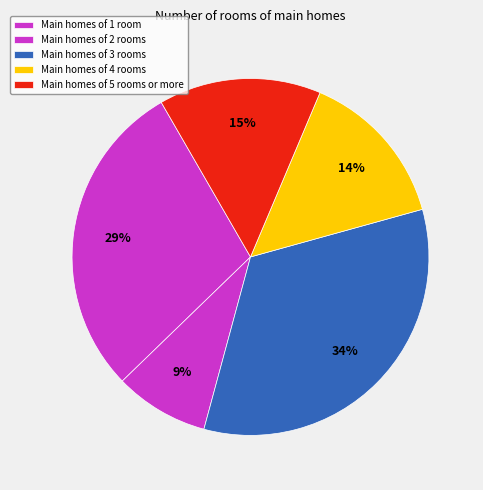

How many segments does this pie chart have?

5